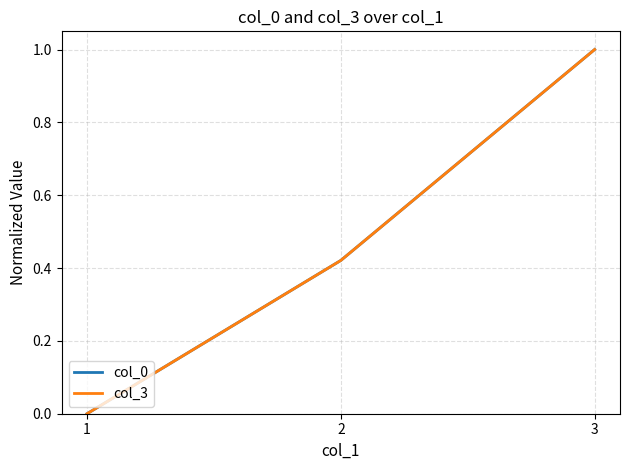

List the labels in order of col_0 value, smallest first.

1, 2, 3